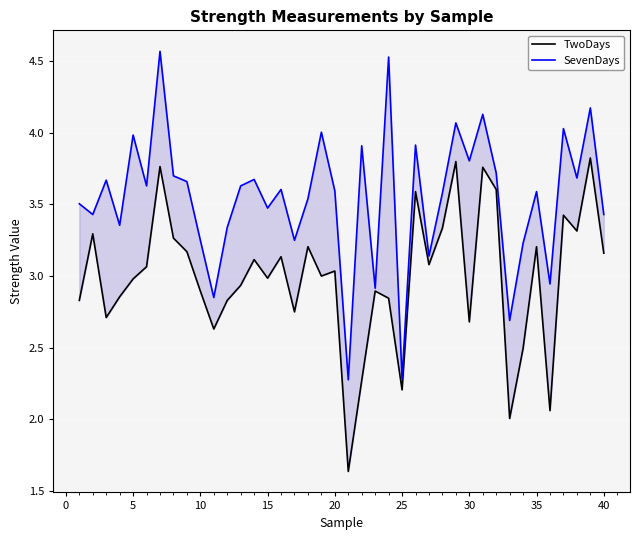

The TwoDays series shows 1.1 at 25. True or false?

False